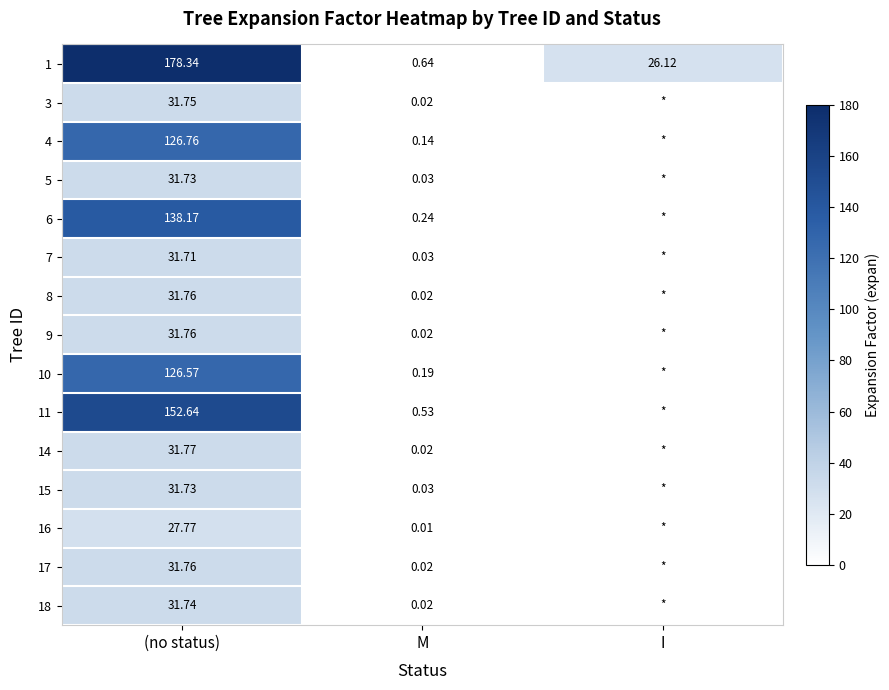

How many distinct data groups are displayed?

15